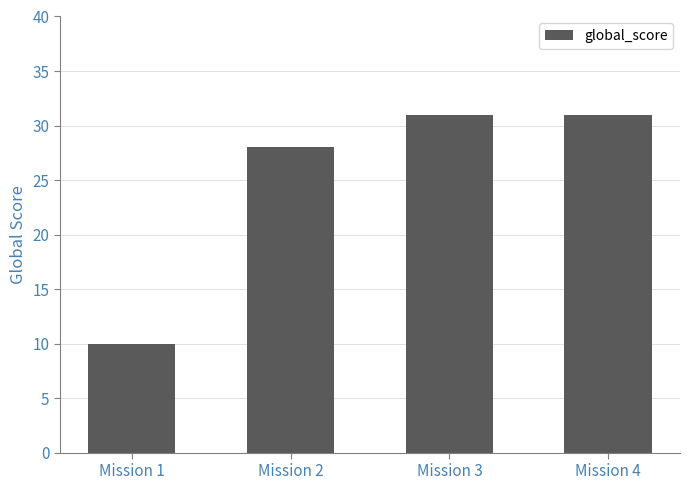

Is it true that the value at Mission 1 is 3?

False